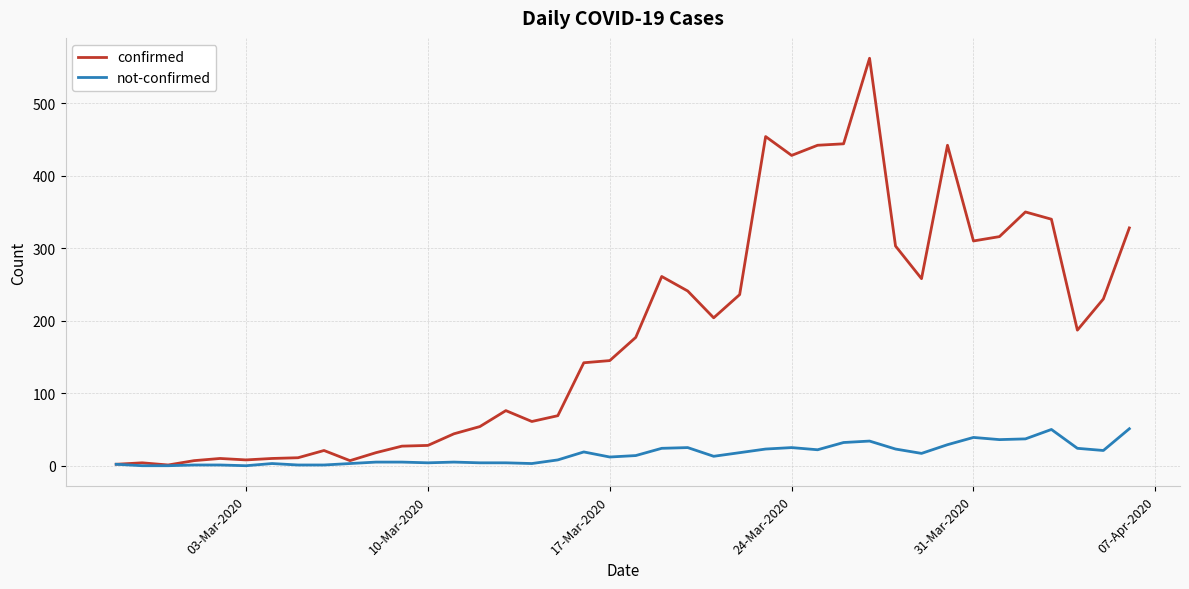

True or false: not-confirmed has more than 0 points higher than both neighbors.

True